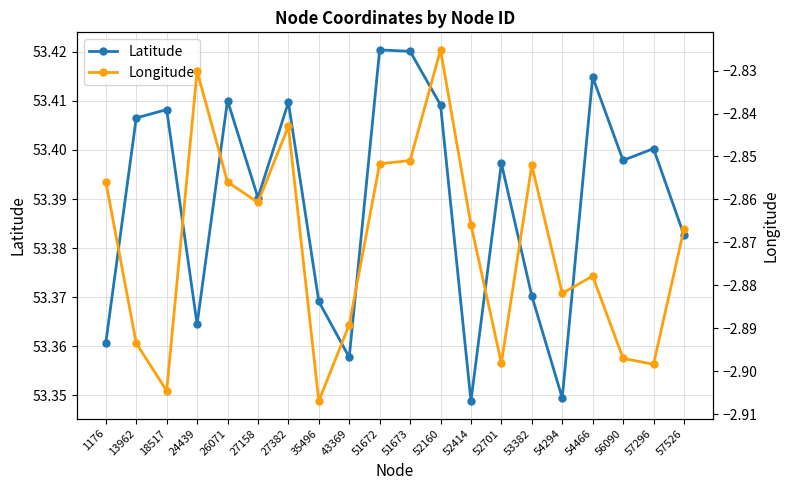

What is the value of the Latitude point at the 11th from the left?

53.4